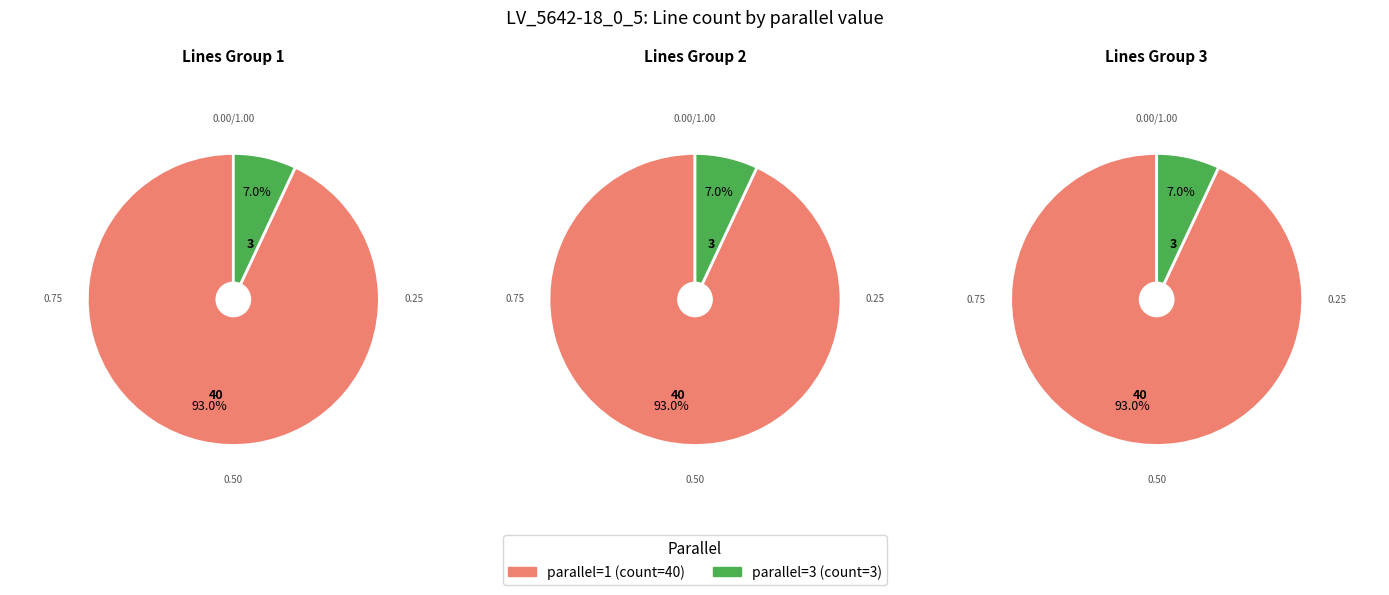

To the nearest percent, what is the average slice percentage?

50%